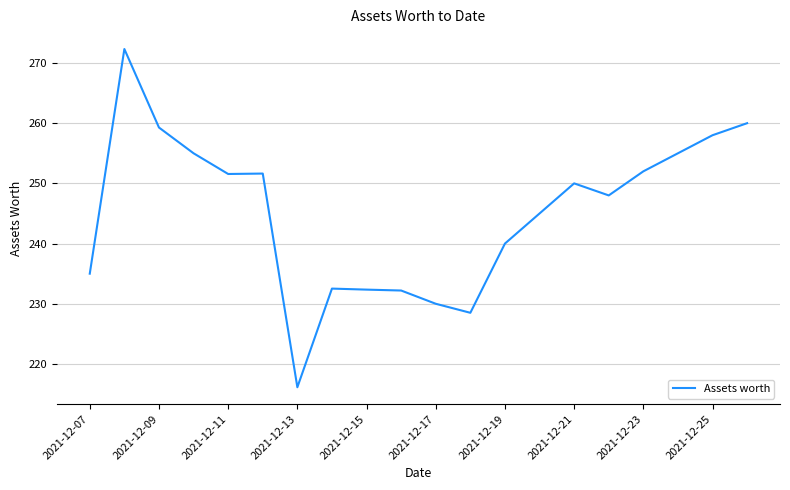

What is the average value?

245.2